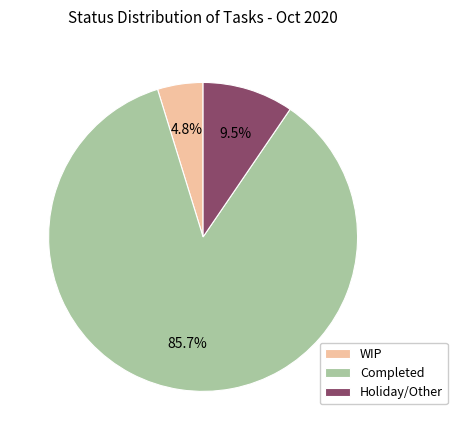

To the nearest percent, what percentage of the pie is Completed?

86%